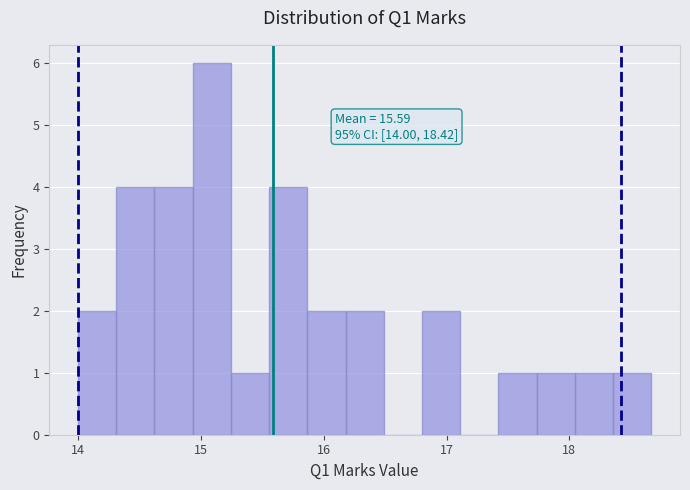

Read against the x-axis, roughly where is the centre of the tallest bar?

15.1